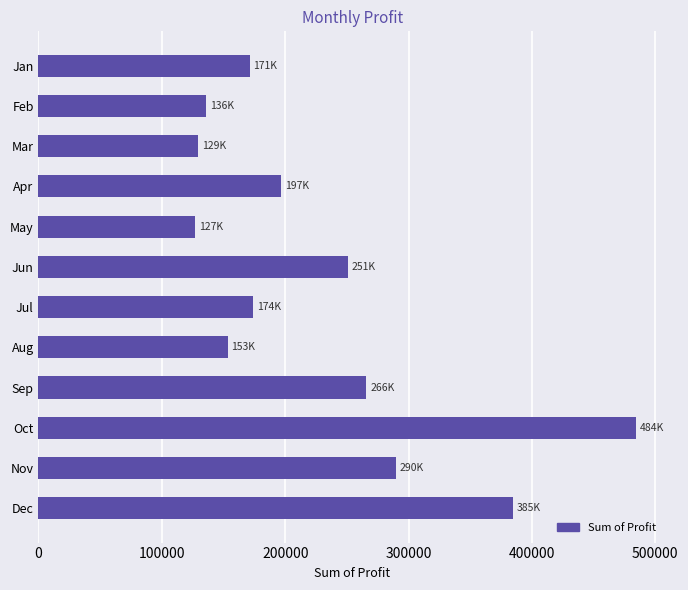

True or false: the data shows 389629.5 at Sep.

False